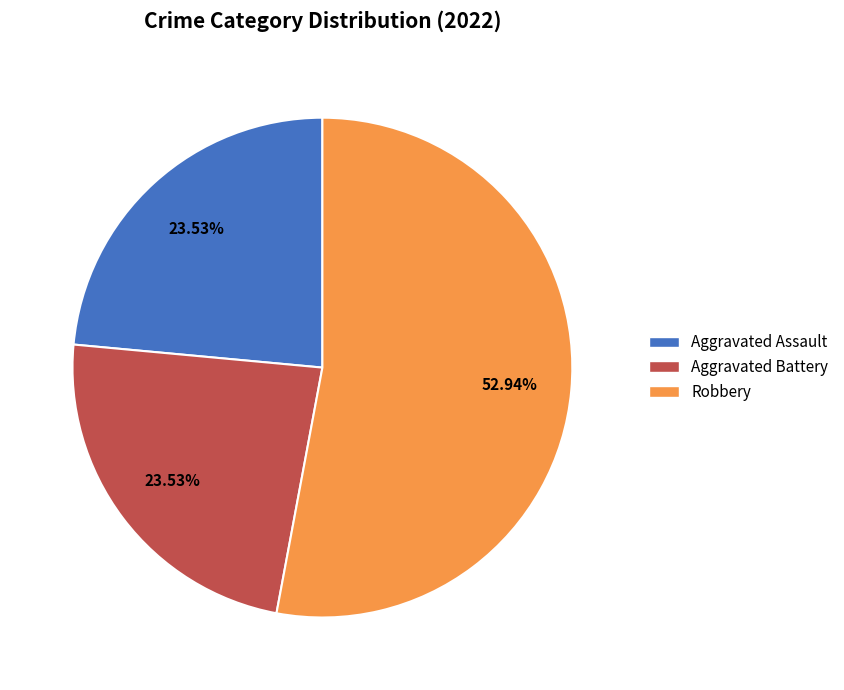

Does any single category account for the majority?

Yes